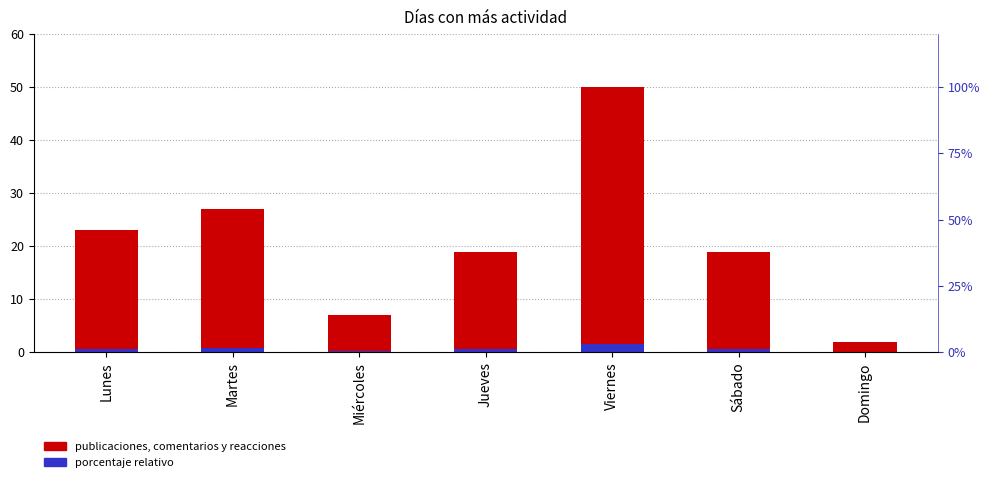

Which label corresponds to the largest value in the chart?

Viernes